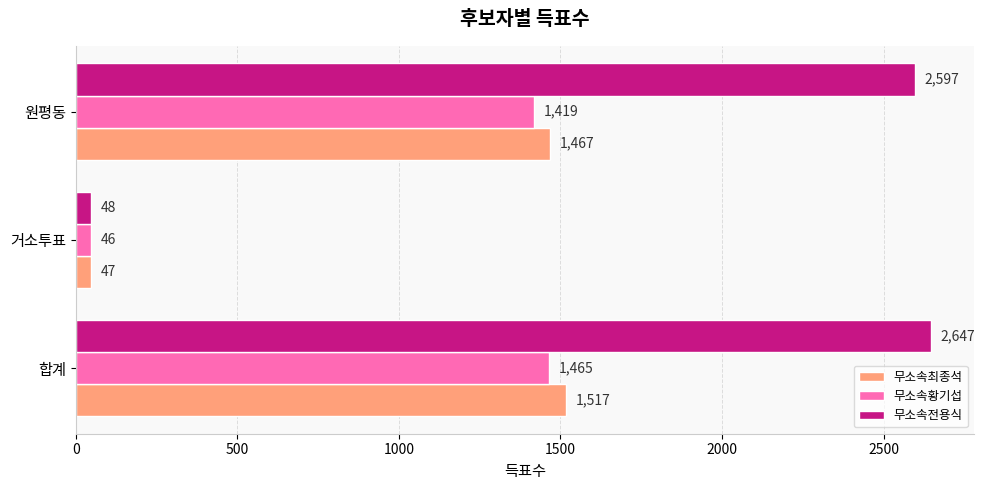

Is the value of 무소속최종석 at 원평동 greater than the value of 무소속전용식 at 원평동?

No